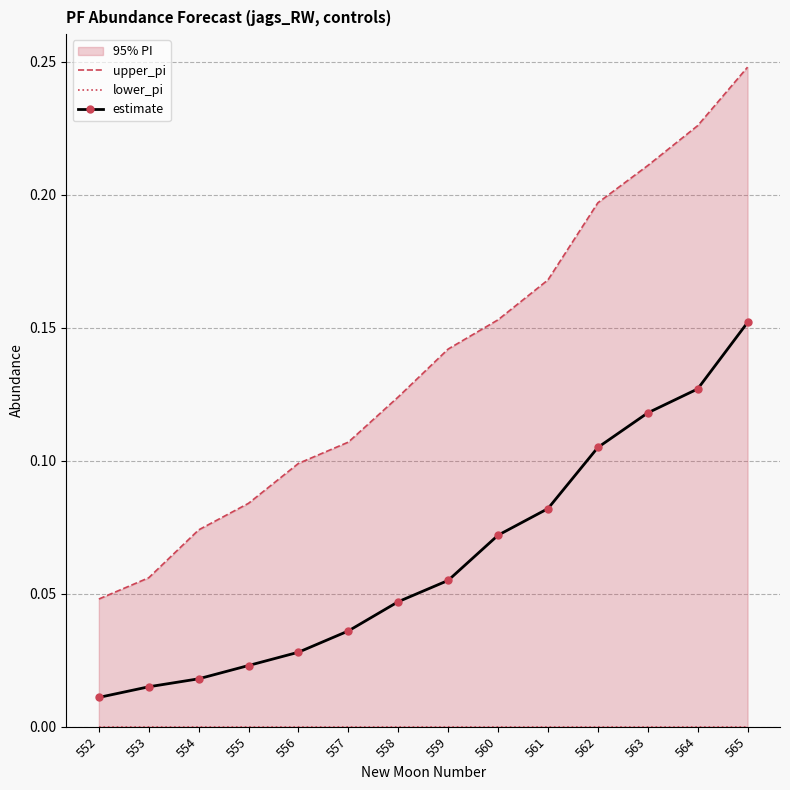

True or false: lower_pi has a value of 0.0 at 558.

True